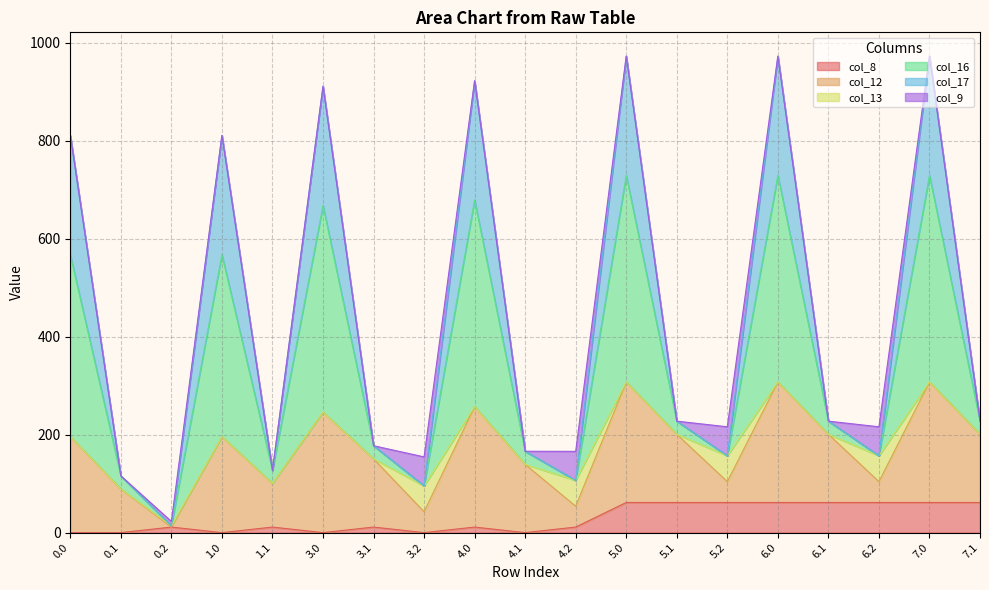

What is the spread (max minus min) of values at 3.2?

154.6